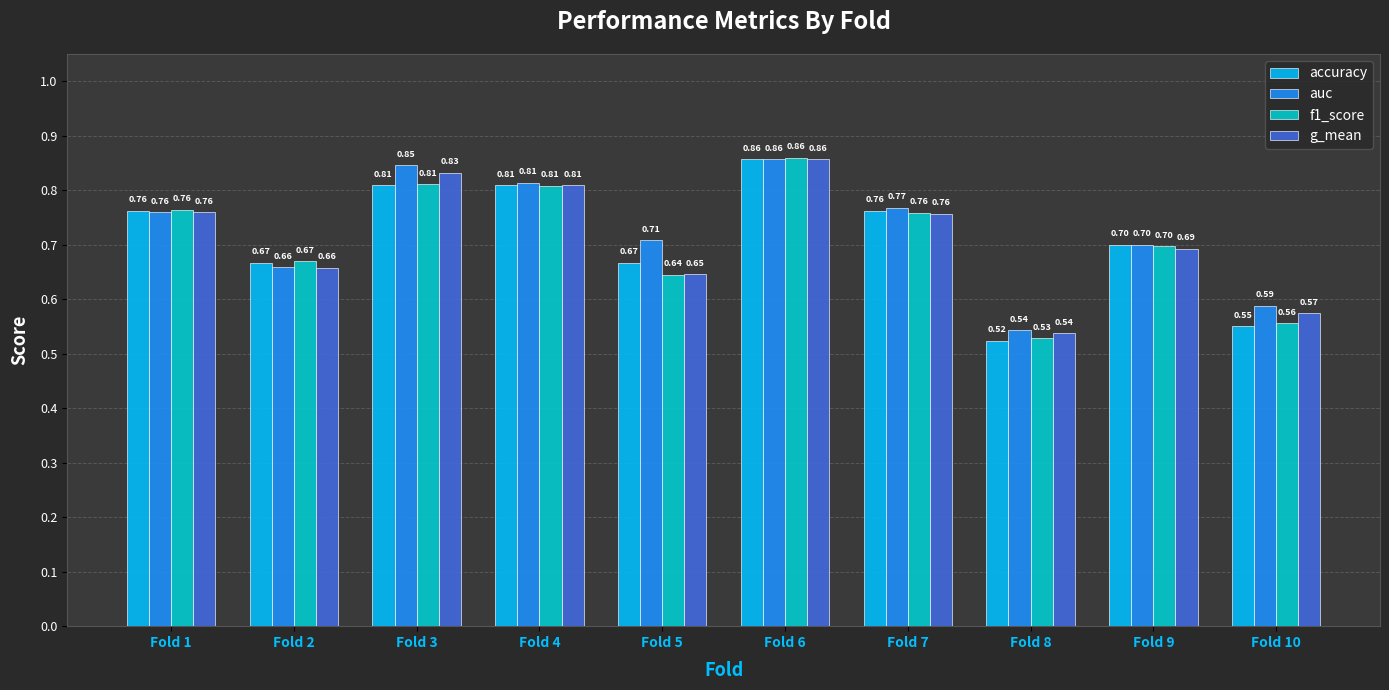

What is the total value across all series at Fold 1?

3.0